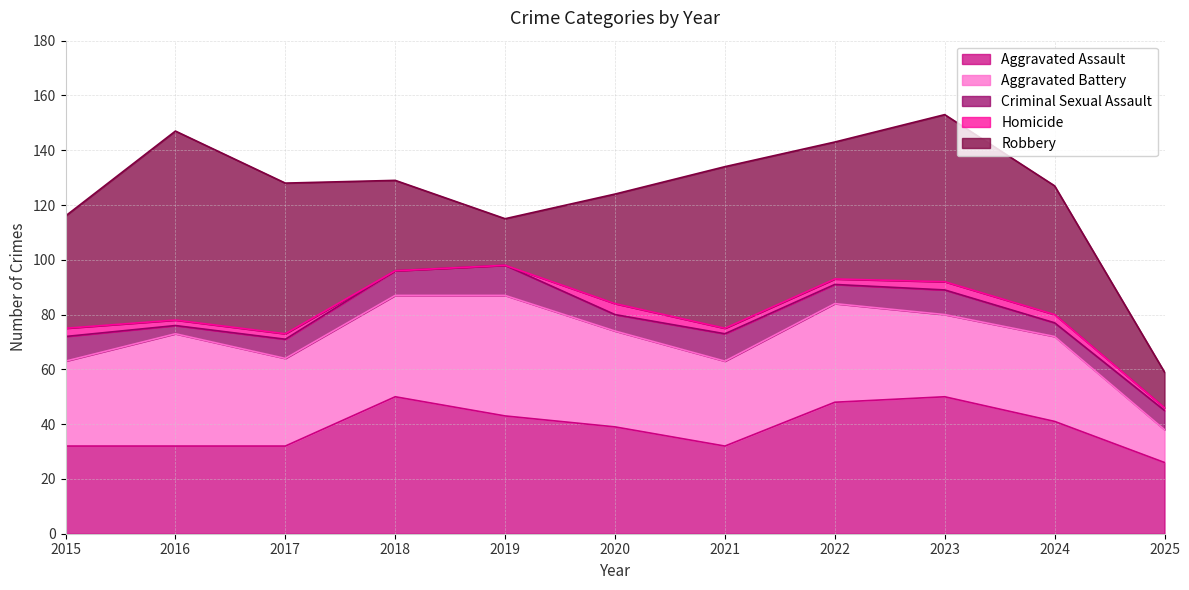

Read the Homicide value at 2024.

3